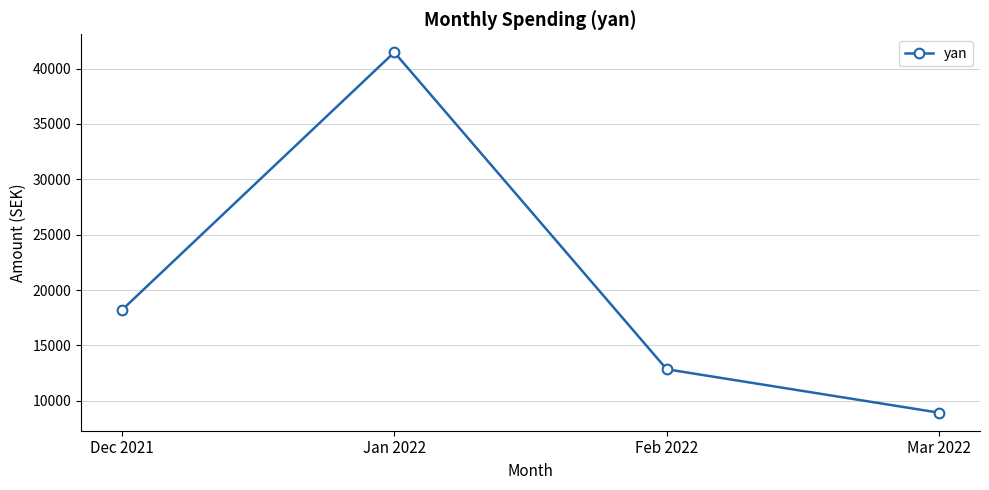

Where is the data nearest to the value 25193?

Dec 2021